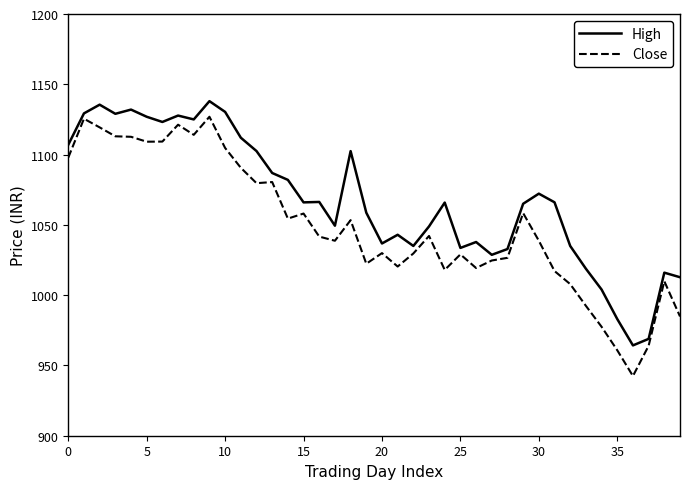

Which series has the largest total across all categories?

High